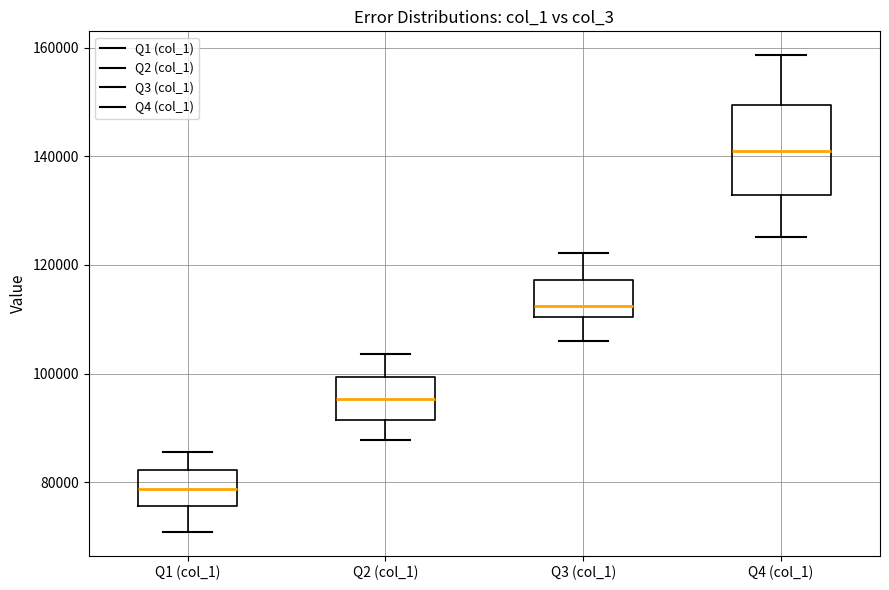

Reading left to right, read every box against the y-axis: the position of its median line, the range the box covers, and the ends of its whiskers. The values are not printed on the chart, so give them approximately, as read against the axis.

Q1 (col_1): median 78000, box 76000 to 82000, whiskers 70000 to 86000
Q2 (col_1): median 96000, box 92000 to 100000, whiskers 88000 to 104000
Q3 (col_1): median 112000, box 110000 to 118000, whiskers 106000 to 122000
Q4 (col_1): median 140000, box 132000 to 150000, whiskers 126000 to 158000